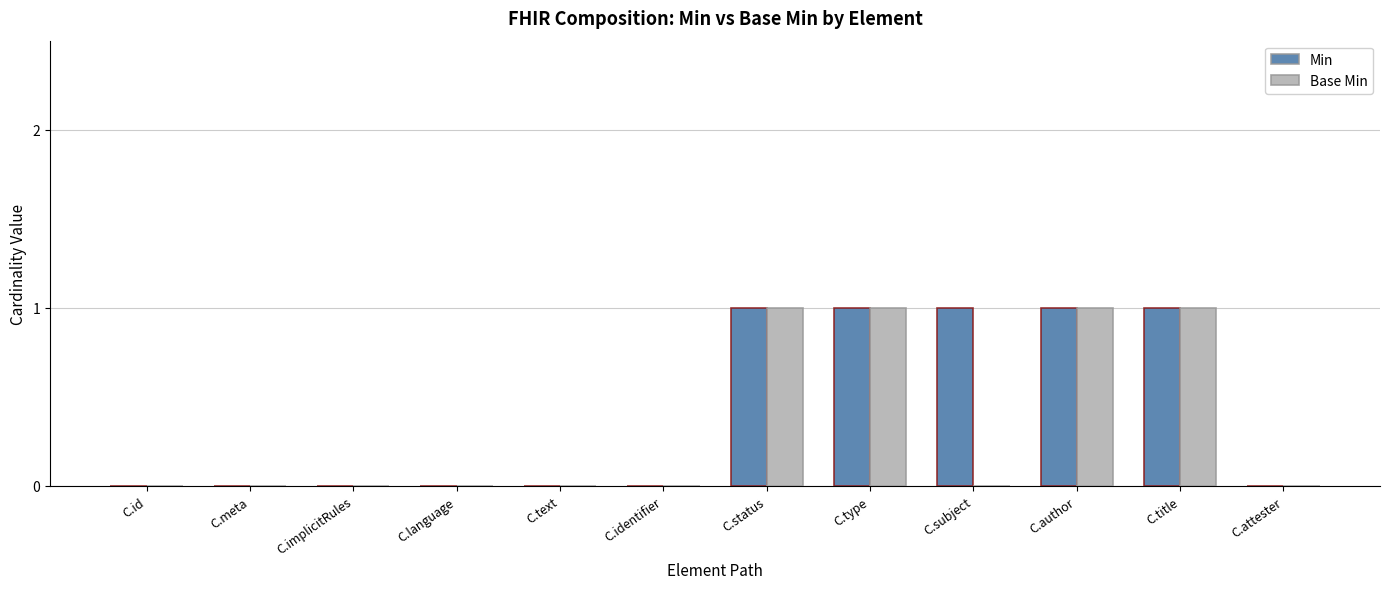

The value of Base Min at C.language is 0. True or false?

True